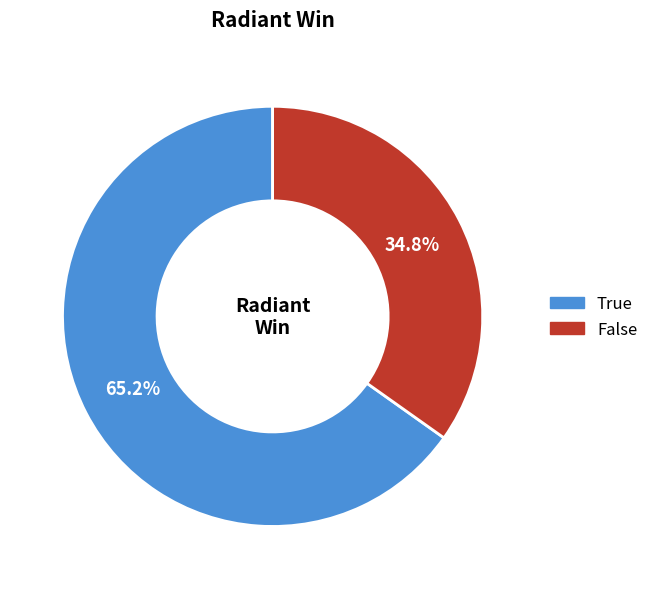

What is the ratio of the value at True to the value at False?

1.9